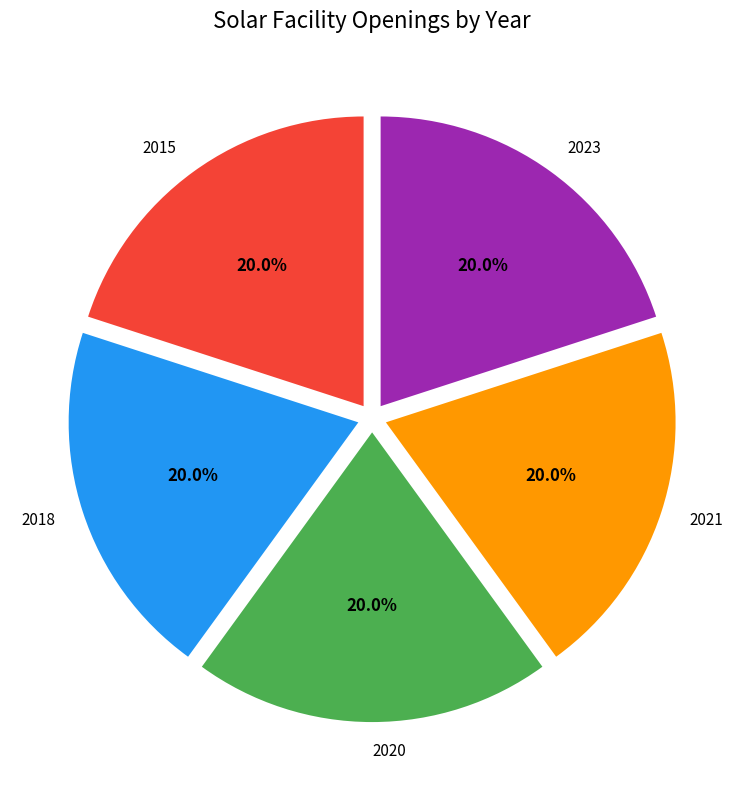

Is there a majority slice in this chart?

No